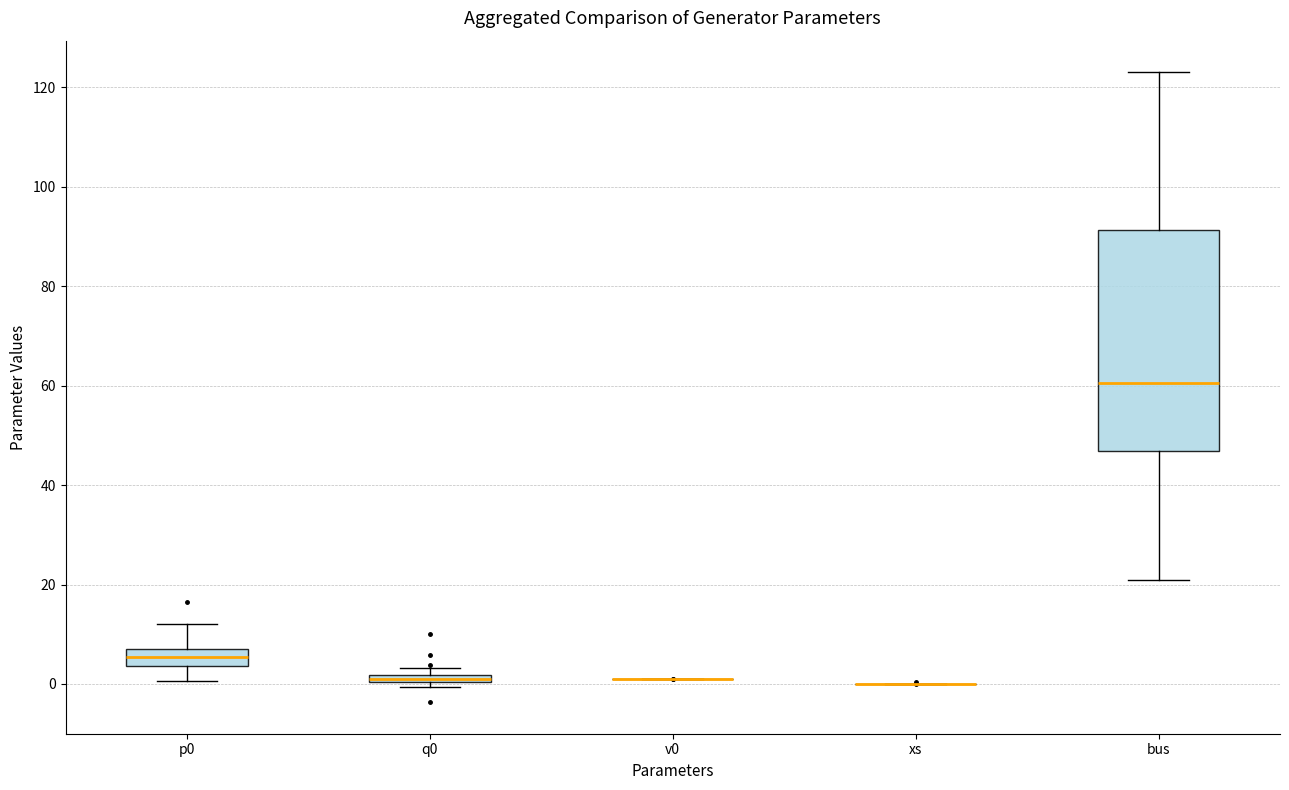

Where does the lower whisker of the box for p0 end on the y-axis? The values are not printed on the chart, so give them approximately, as read against the axis.

0